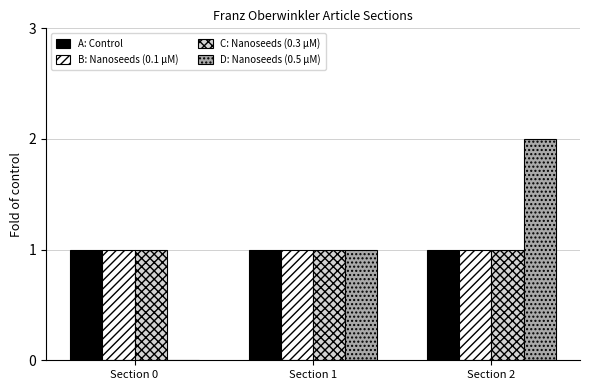

At which category does the chart reach its peak across all series?

Section 2